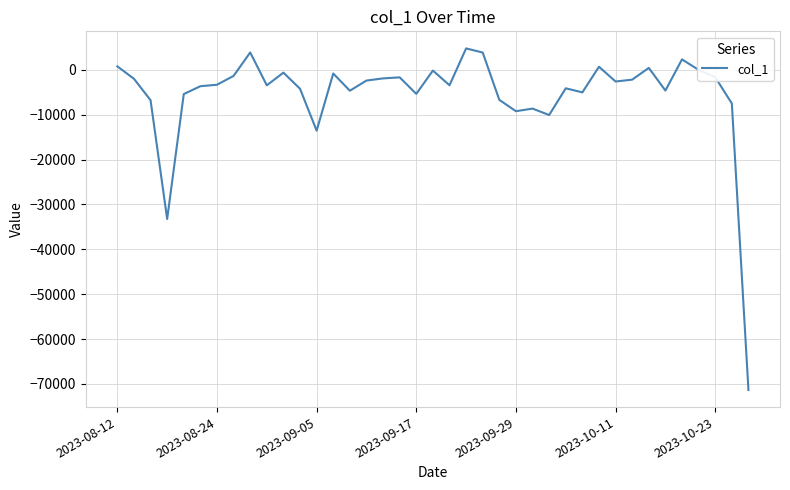

What is the difference between the maximum and second lowest values?

38017.2